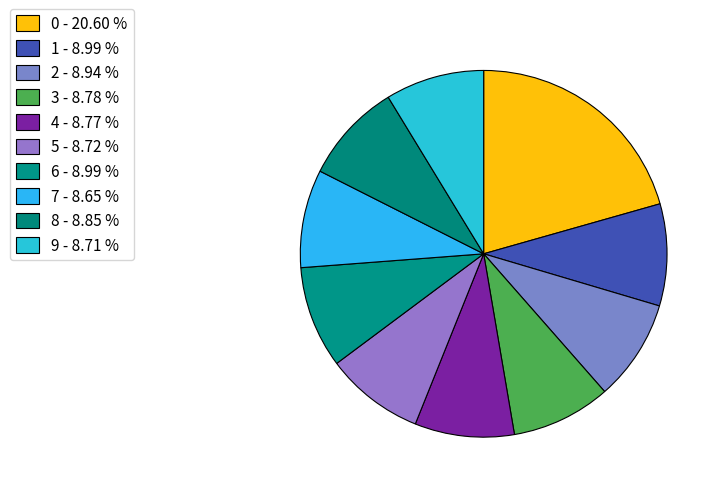

How many slices are in this pie chart?

10